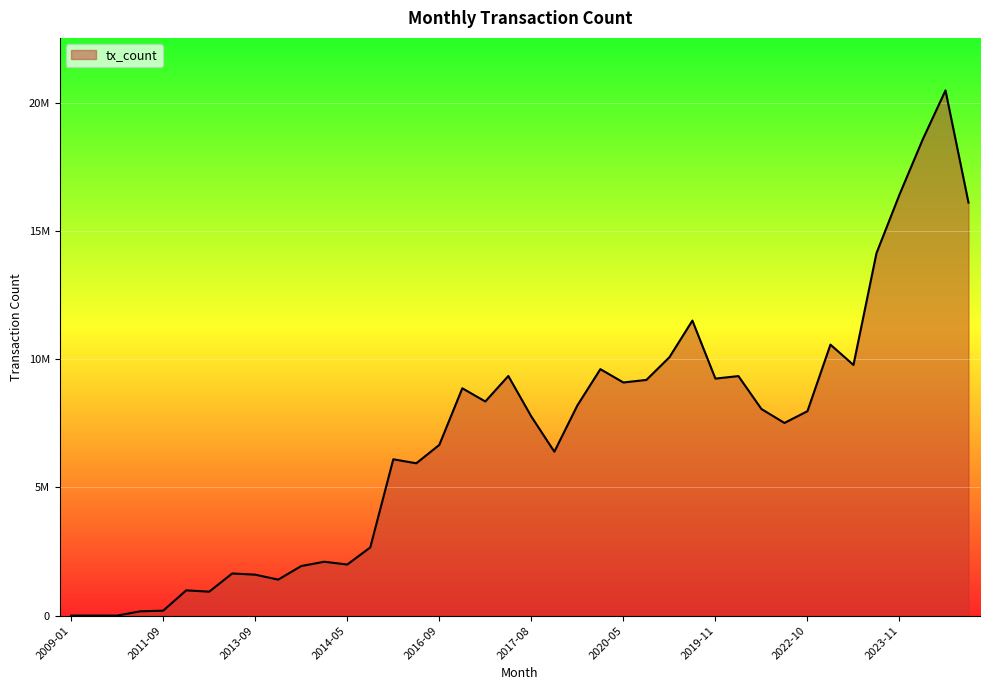

How many interior local valleys (lower than both neighbors) does the data have?

11